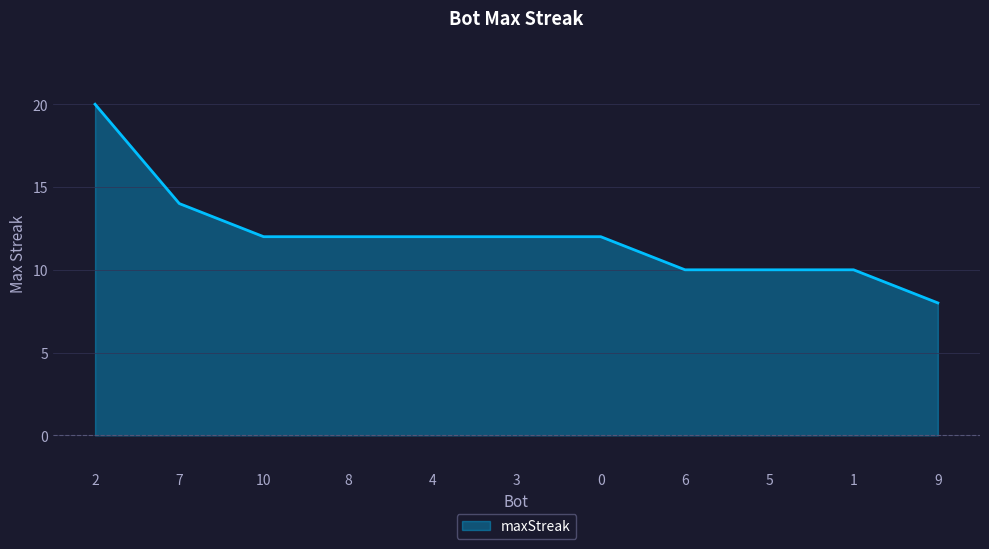

What value does the data have at 5?

10